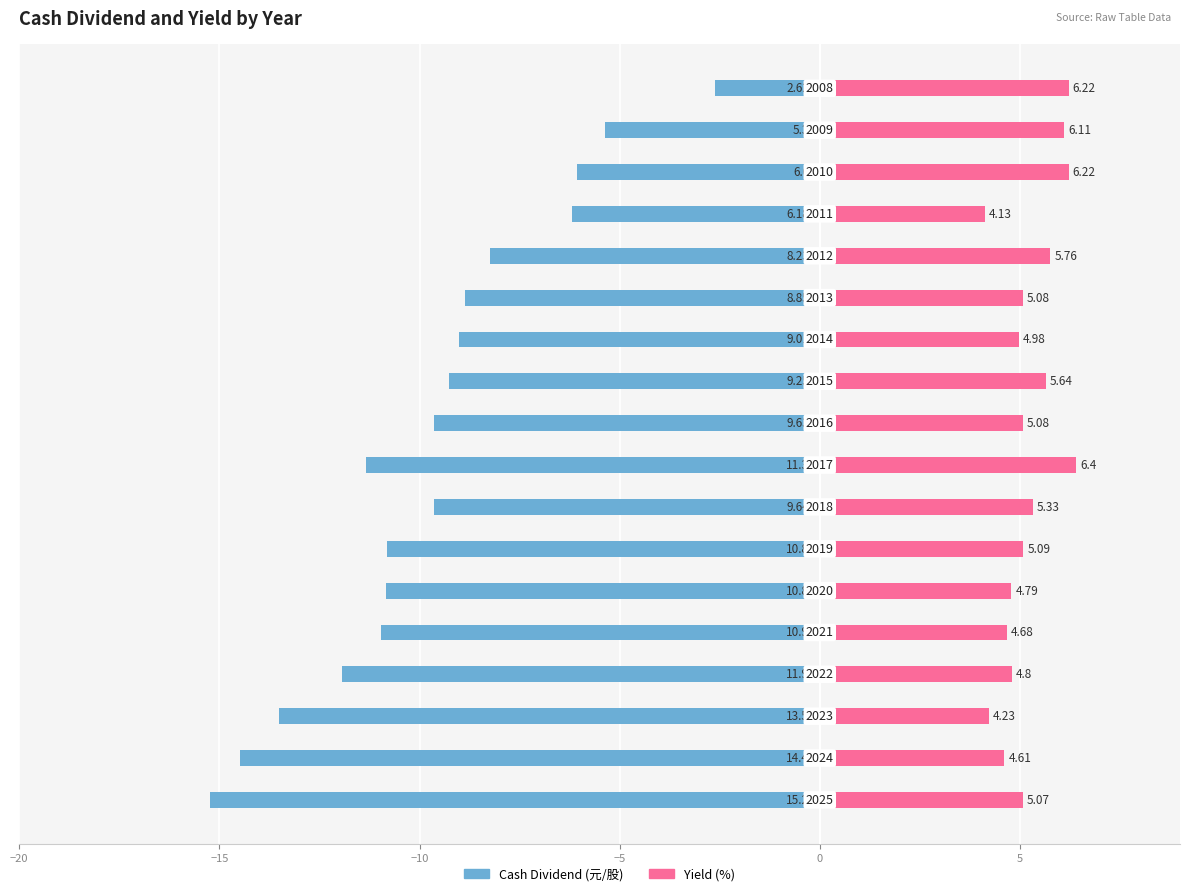

What is the label of the 4th bar from the right?

14